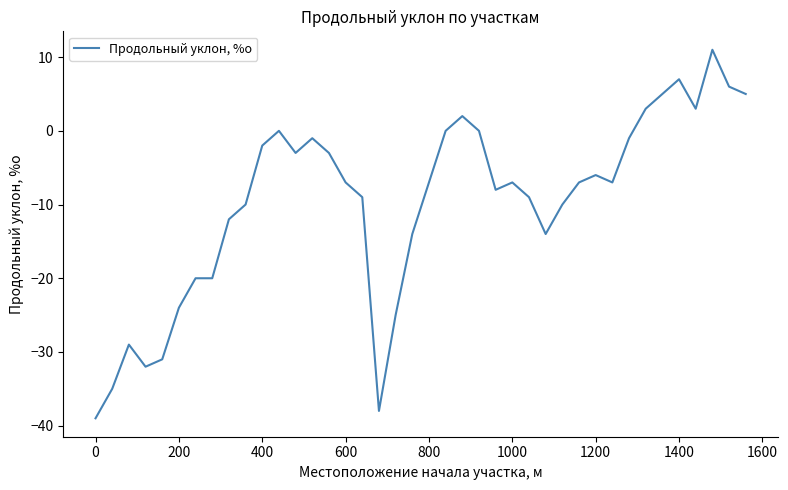

True or false: the data has more than 2 interior local peaks.

True